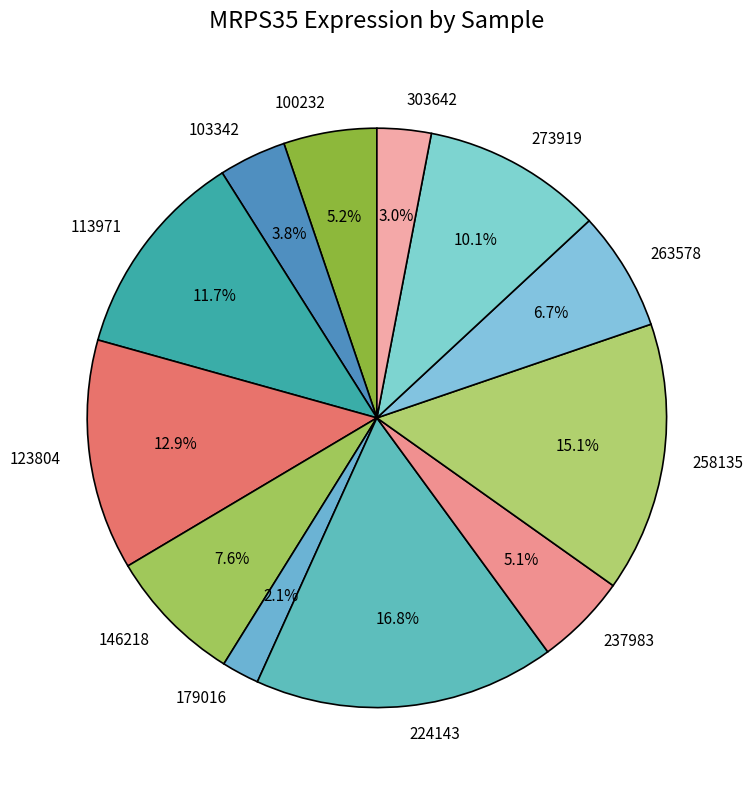

What is the smallest slice in the pie chart?

179016